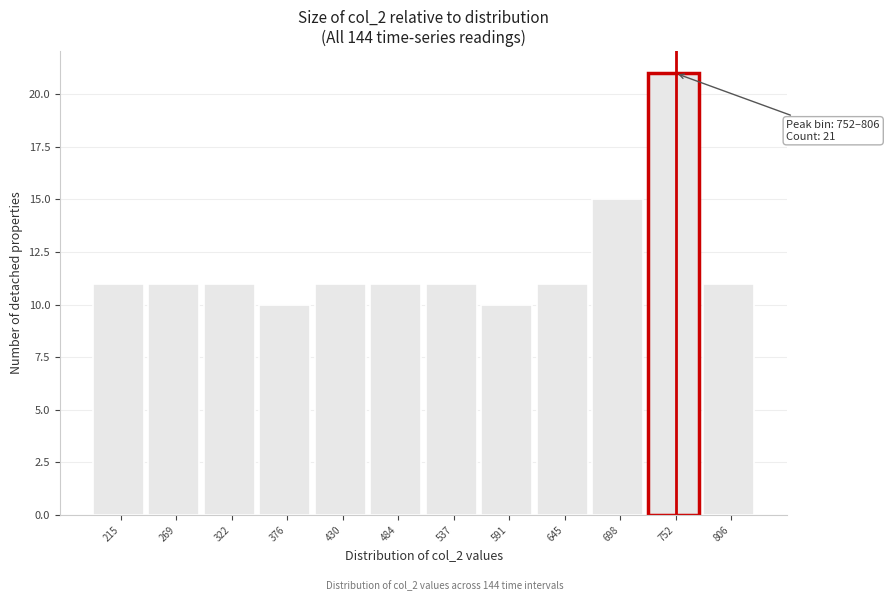

Reading left to right, what are all the values shown in this chart?

11	11	11	10	11	11	11	10	11	15	21	11